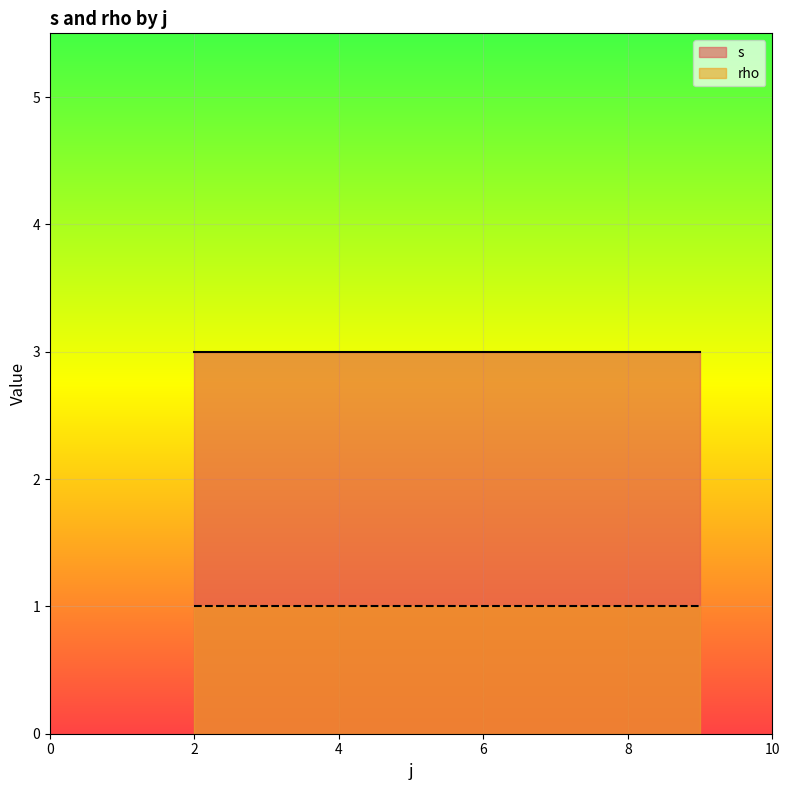

Which series has the largest total across all categories?

s